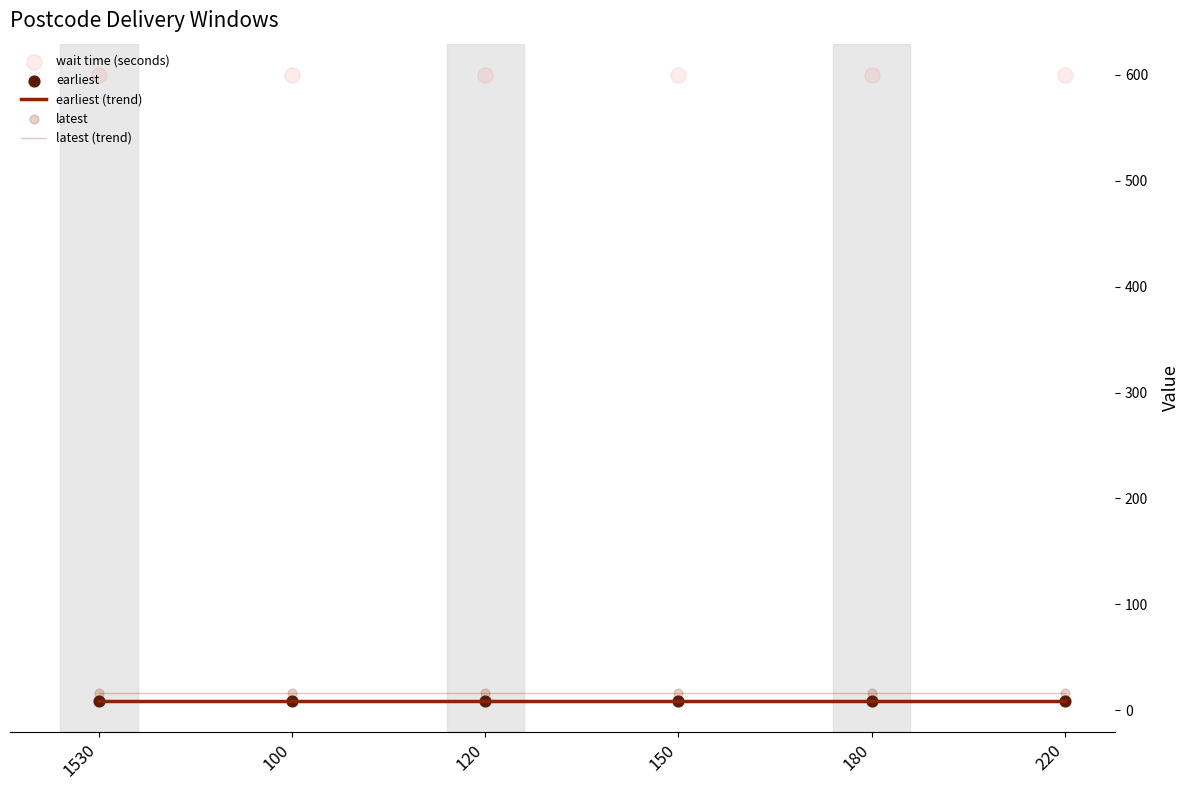

At how many categories does at least one series exceed 251?

6